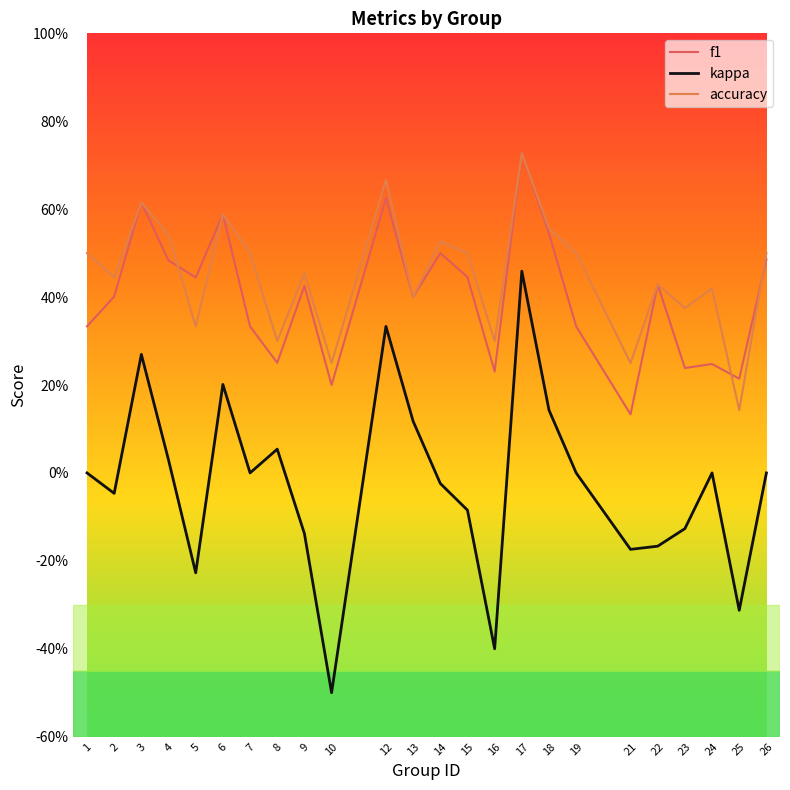

Does the chart have visible grid lines?

No